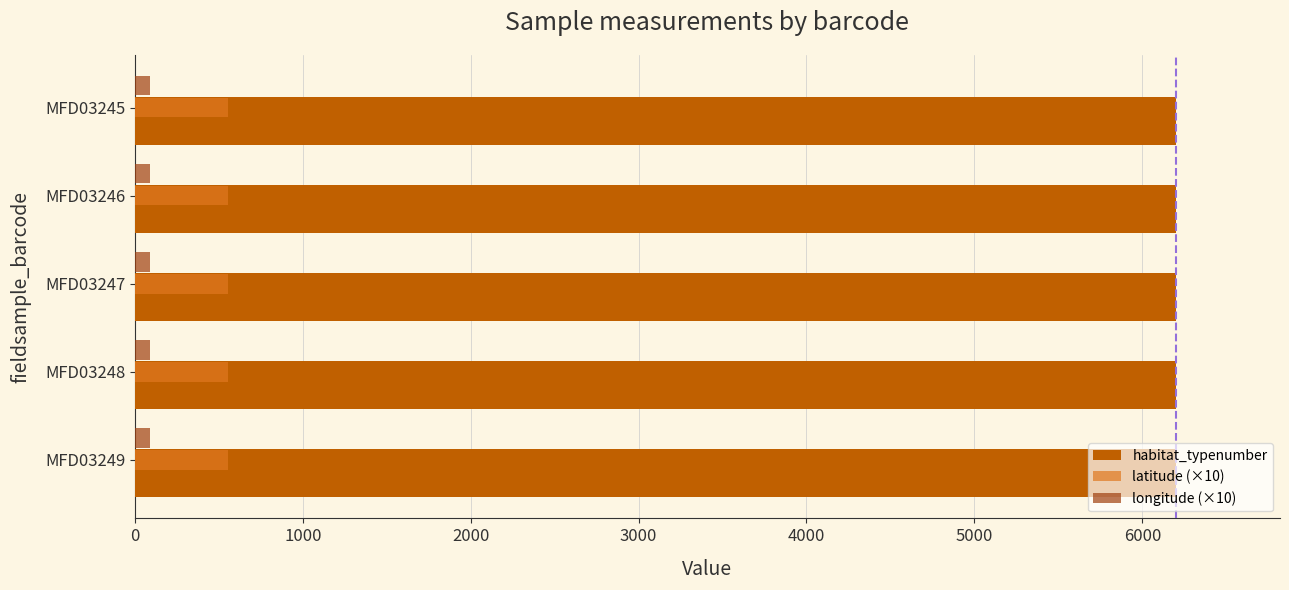

True or false: habitat_typenumber has a value of 4032.5 at MFD03245.

False